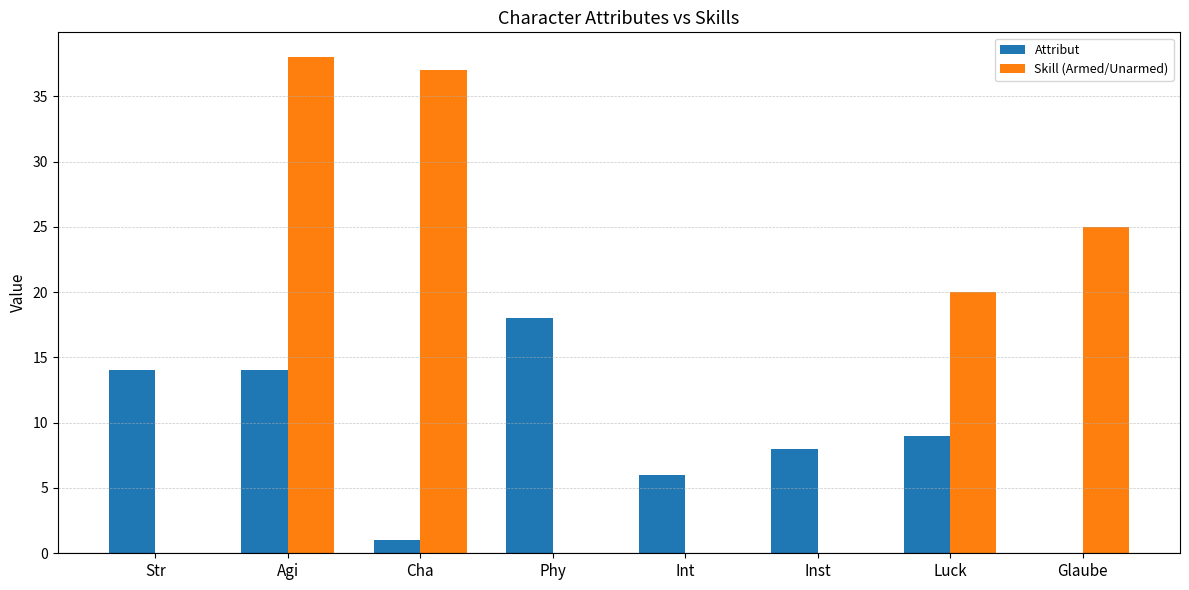

True or false: Attribut has a value of 18 at Phy.

True